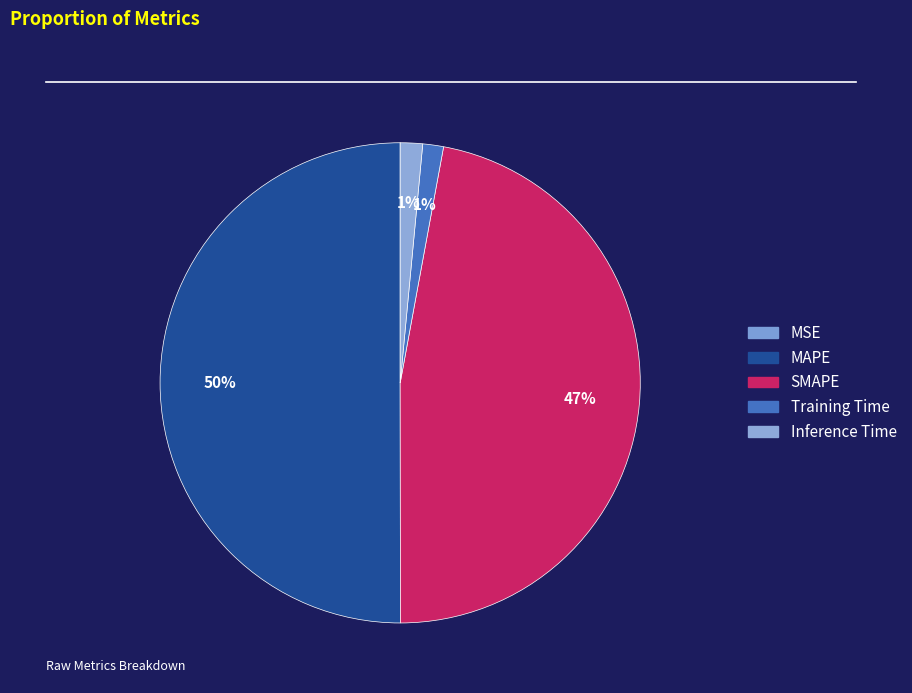

Which category has the smallest portion of the pie?

MSE